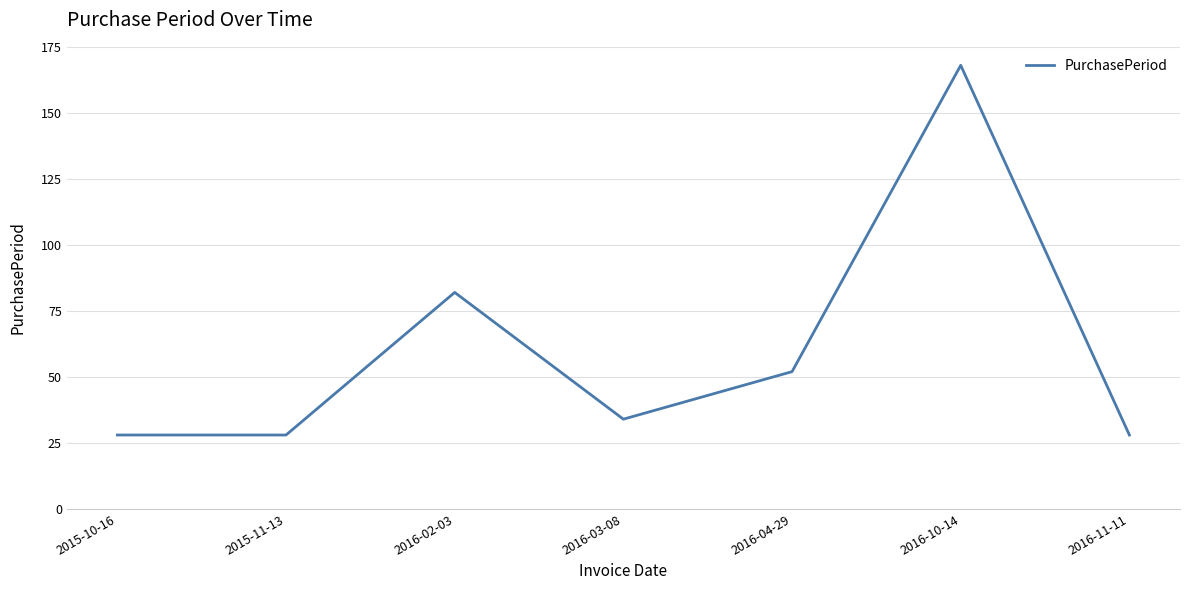

What is the difference between the maximum and minimum values?

140